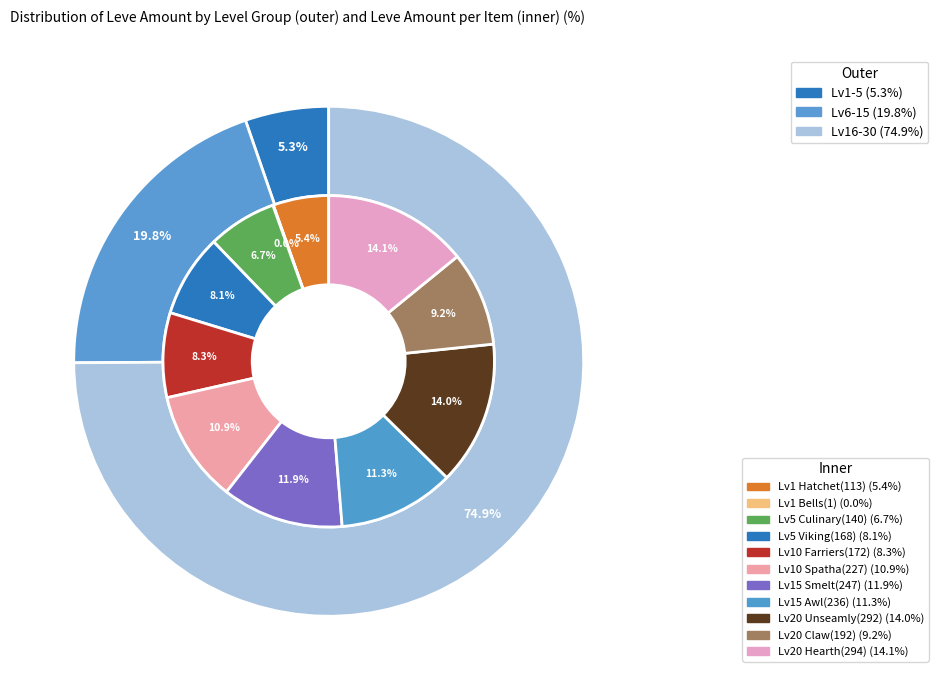

Count the number of slices in the pie.

11